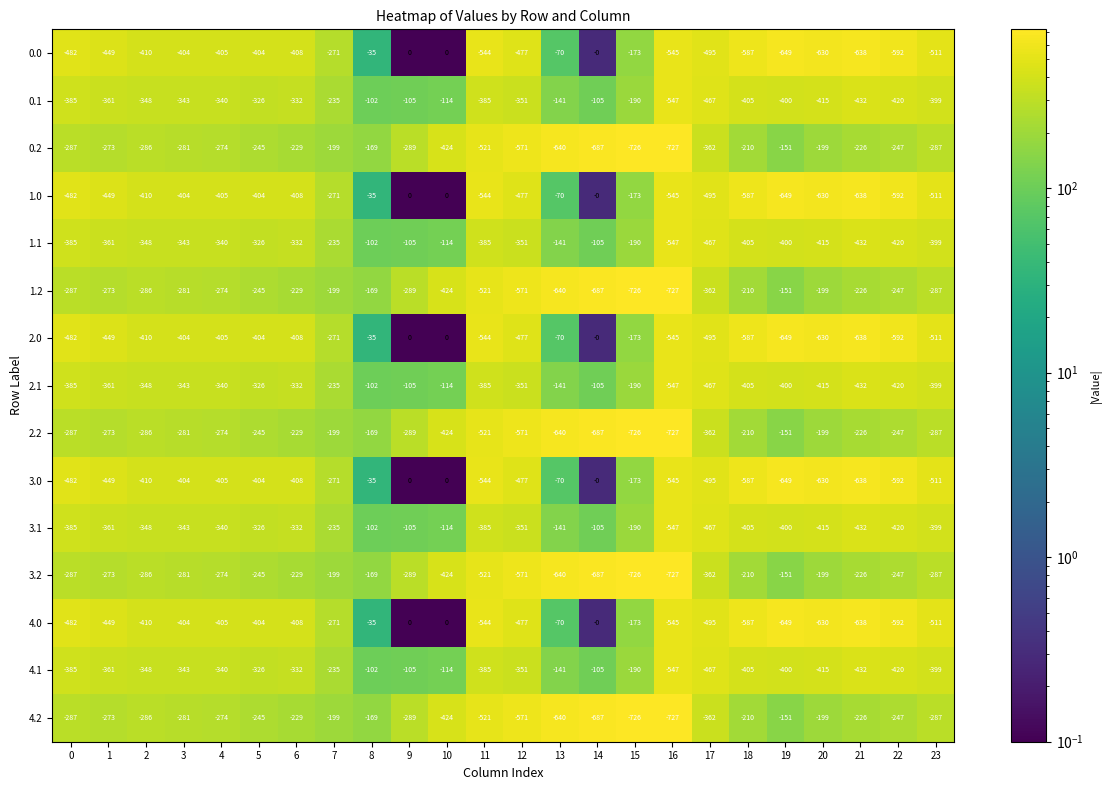

What is the difference between the highest and lowest values at 13?

570